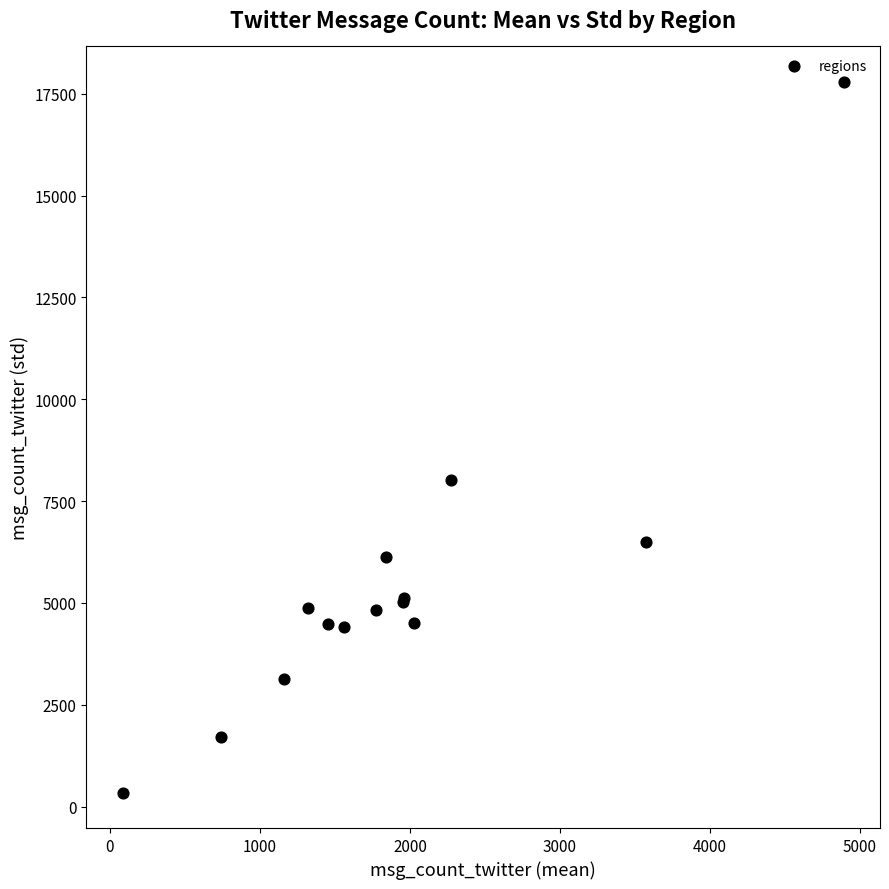

What Y value in the scatter plot is closest to 9067?

8027.5